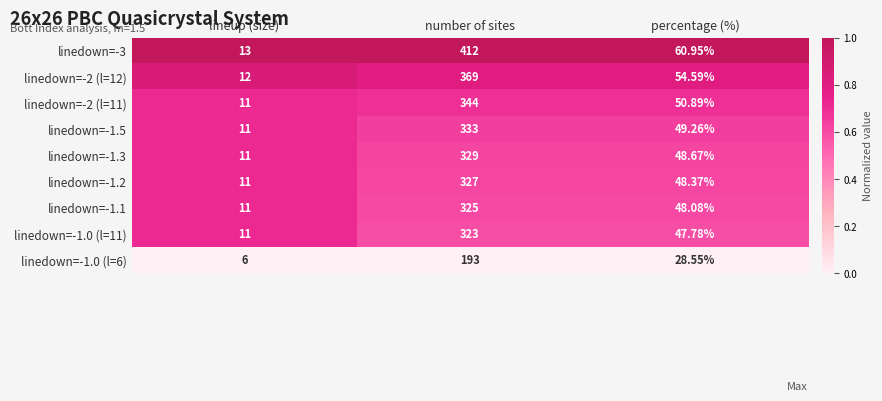

At which category is the sum across all series the highest?

number of sites